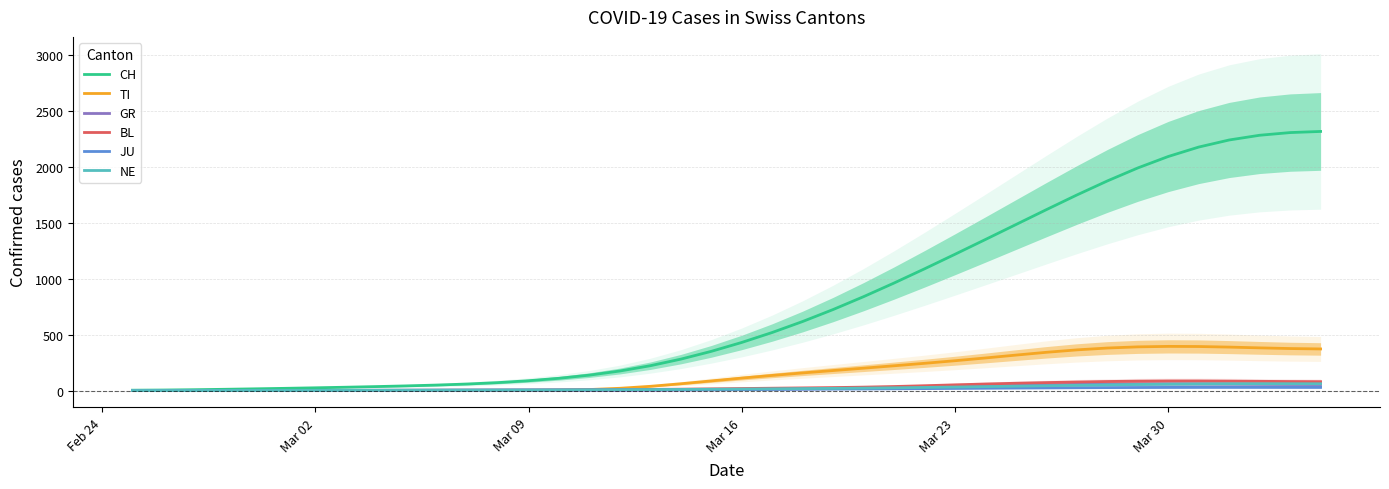

What is the value of the TI point at the 33rd from the left?

380.4